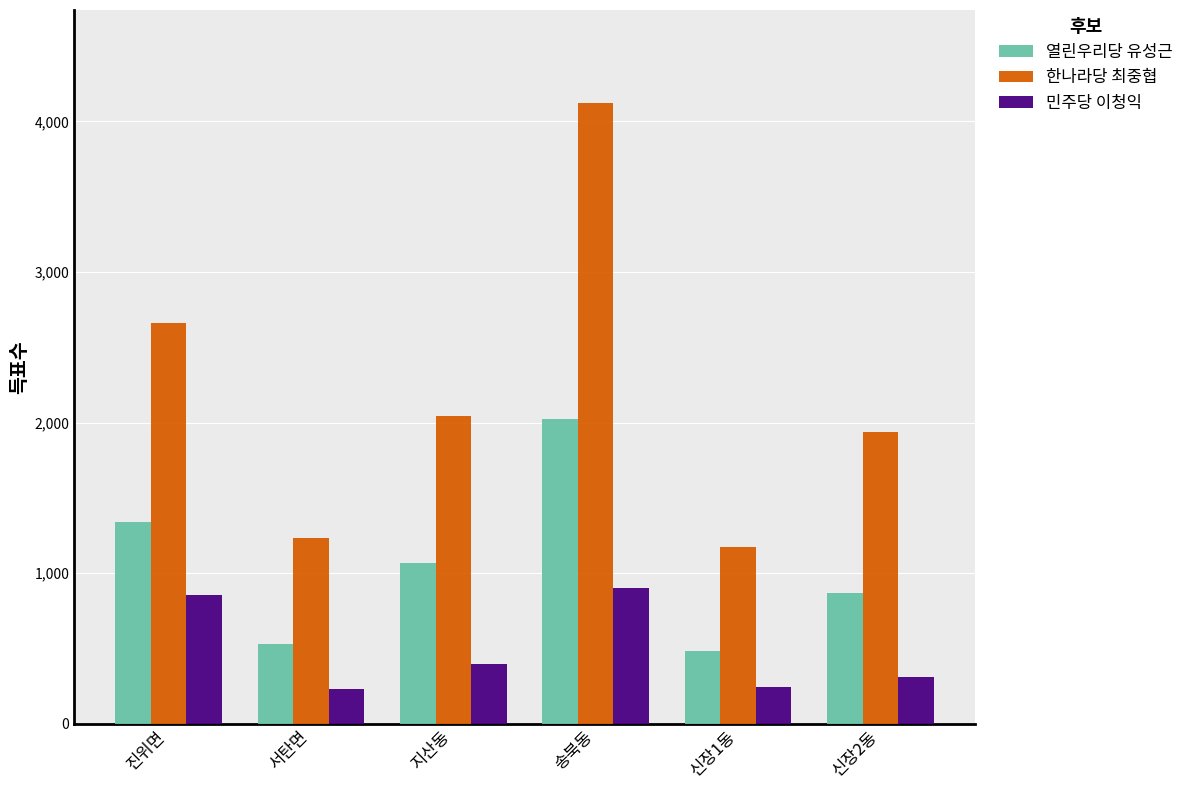

The 열린우리당 유성근 series shows 2024 at 송북동. True or false?

True